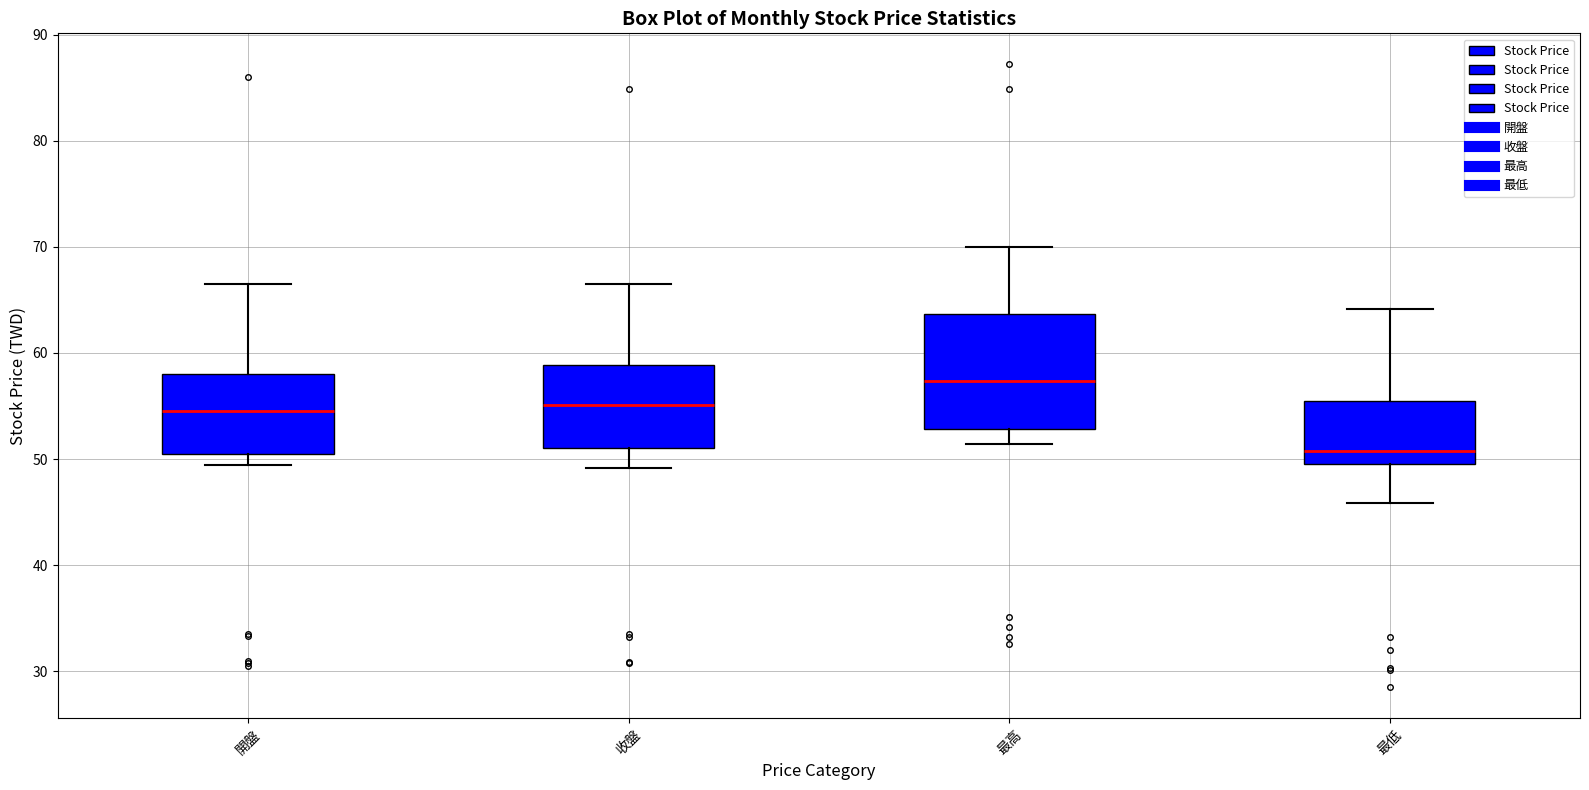

Reading left to right, read every box against the y-axis: the position of its median line, the range the box covers, and the ends of its whiskers. The values are not printed on the chart, so give them approximately, as read against the axis.

開盤: median 55, box 51 to 58, whiskers 49 to 67
收盤: median 55, box 51 to 59, whiskers 49 to 67
最高: median 57, box 53 to 64, whiskers 51 to 70
最低: median 51, box 50 to 56, whiskers 46 to 64